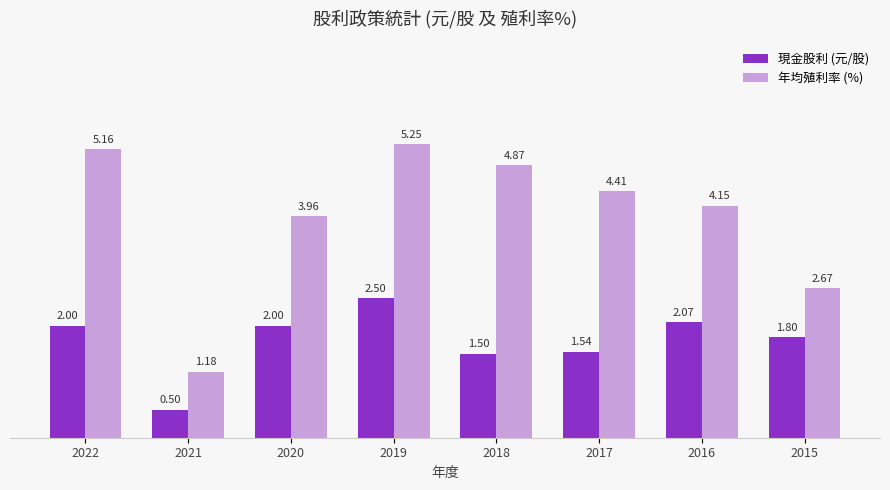

Is the value of 現金股利 (元/股) at 2019 greater than the value of 年均殖利率 (%) at 2018?

No